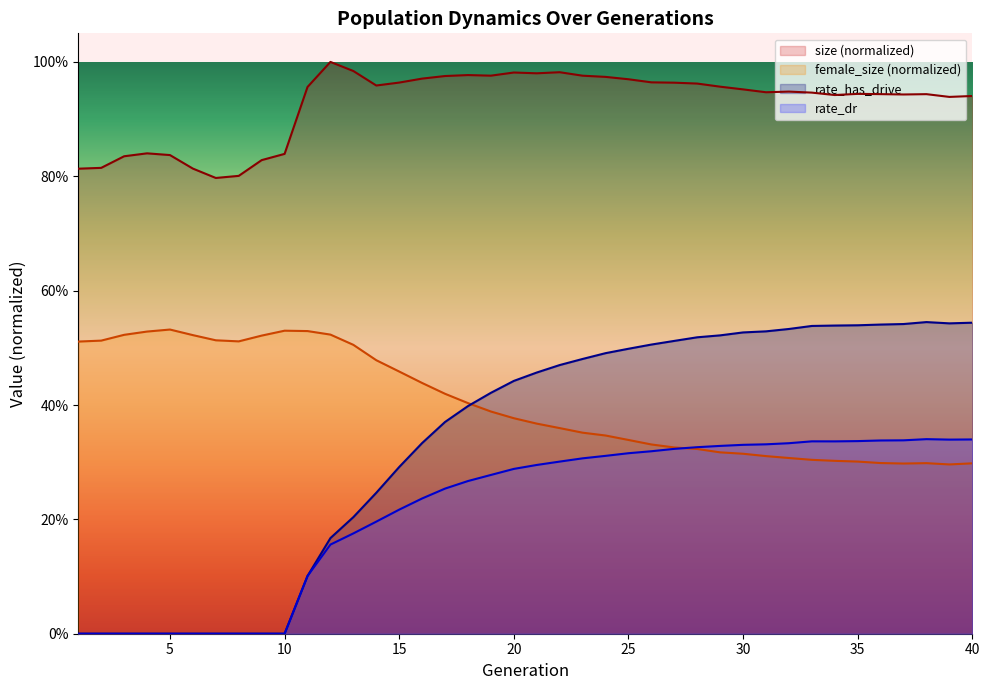

What is the total value across all series at 38?

2.1